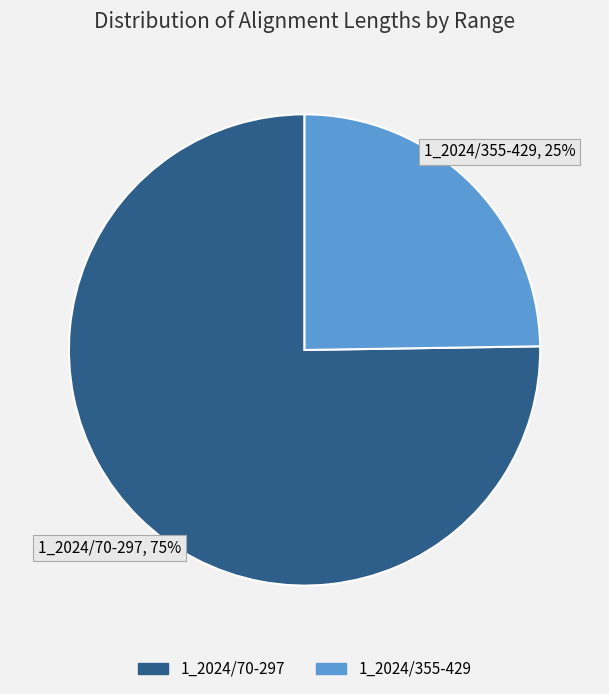

Do 1_2024/355-429 and 1_2024/70-297 together represent more than half of the pie?

Yes